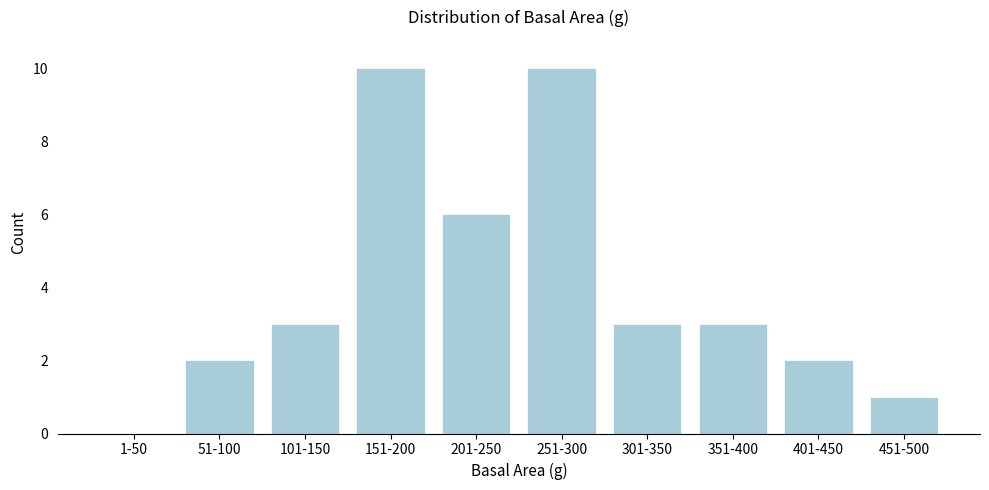

Reading left to right, list all the values displayed in this chart.

1-50=0	51-100=2	101-150=3	151-200=10	201-250=6	251-300=10	301-350=3	351-400=3	401-450=2	451-500=1